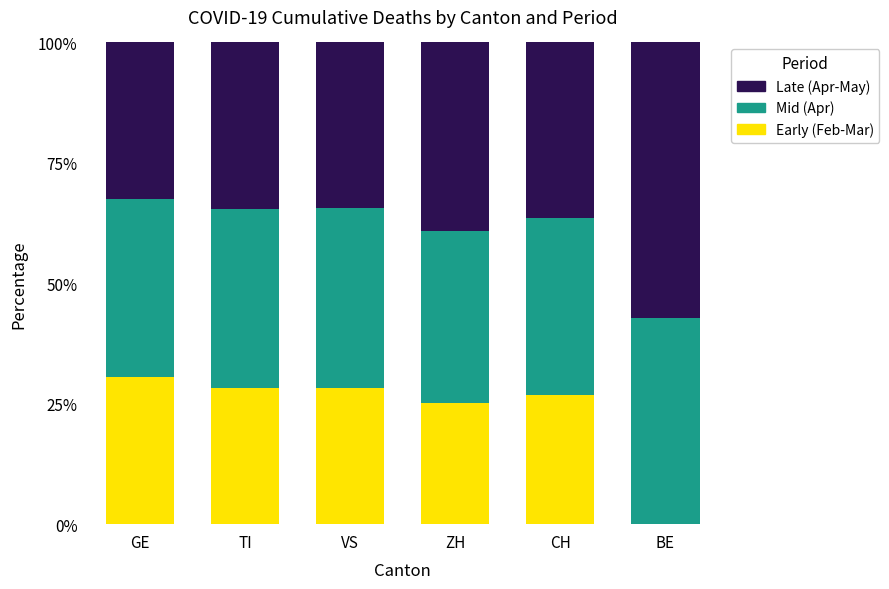

True or false: Early (Feb-Mar) has a value of 26.8 at CH.

True